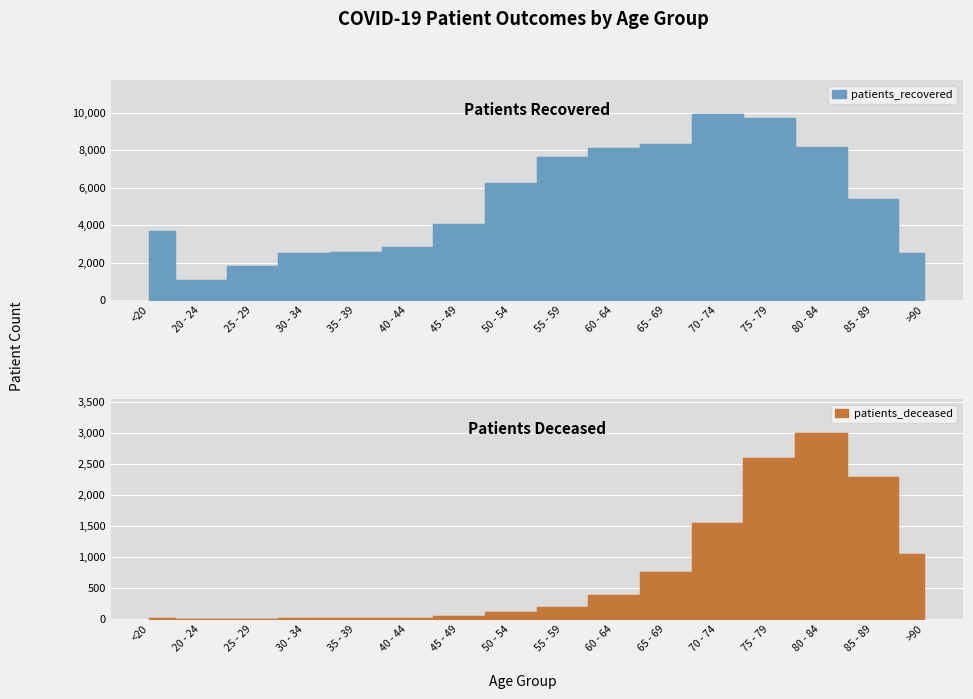

How many lines are shown in the chart?

2